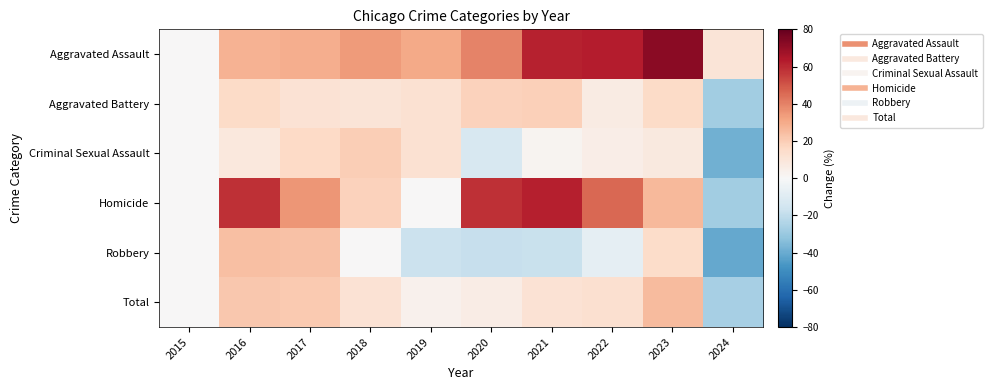

What is the difference between the highest and lowest values at 2023?

64.5